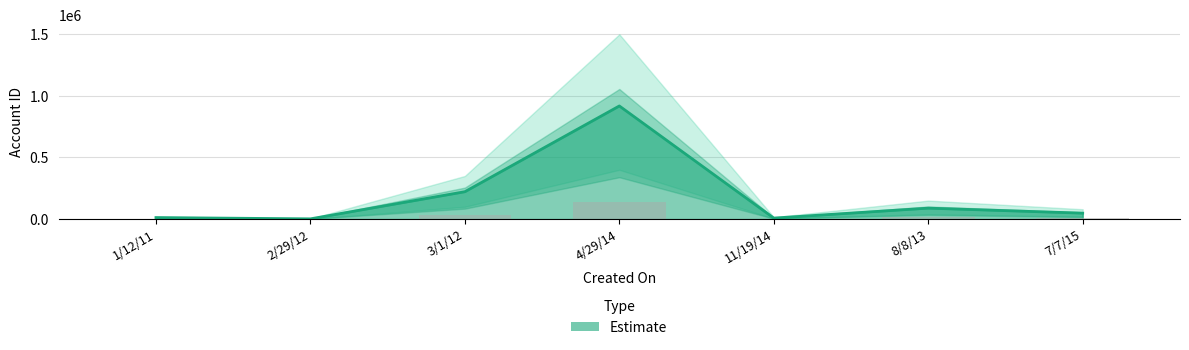

How many bars are there in total?

7